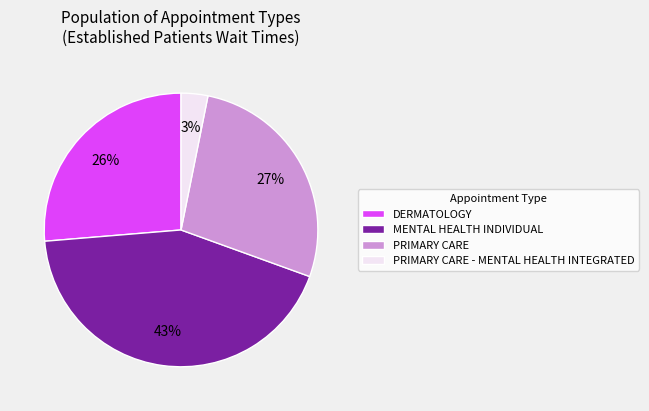

The PRIMARY CARE - MENTAL HEALTH INTEGRATED slice represents 3% of the pie. True or false?

True